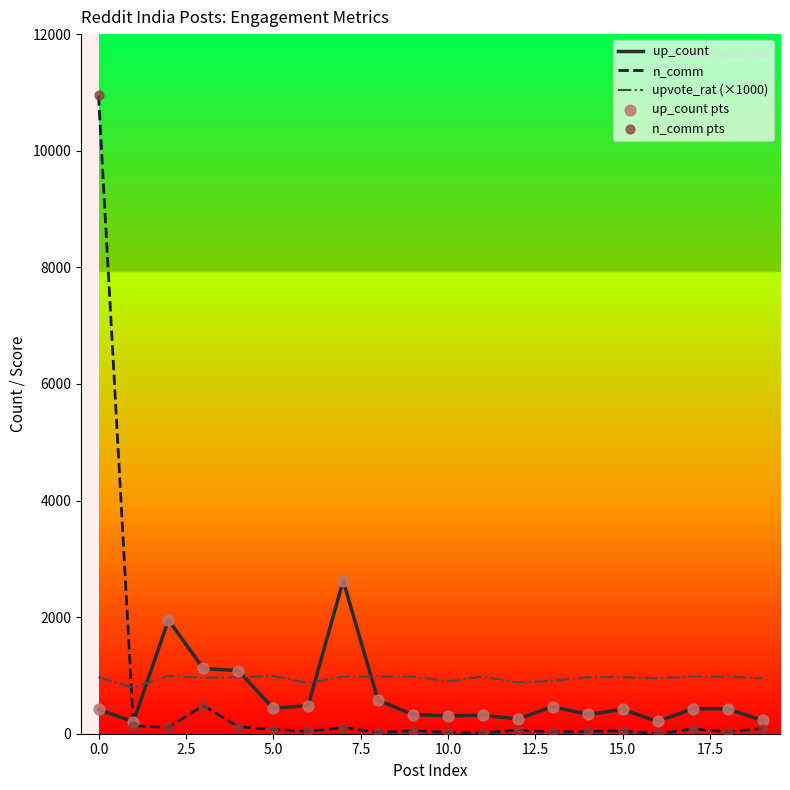

What is the maximum value for n_comm?

10949